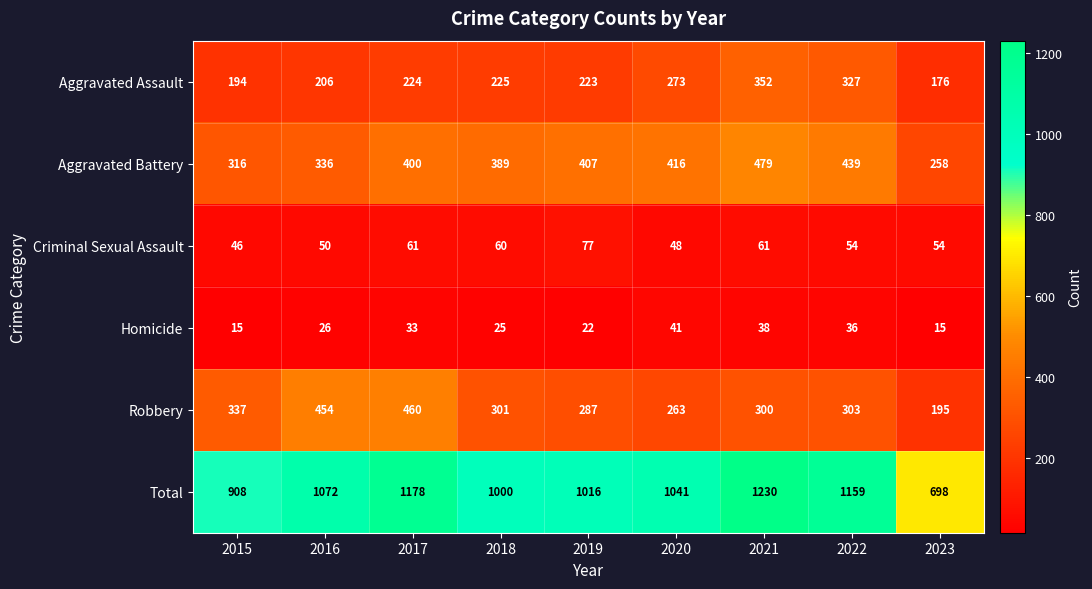

At 2023, list the series in order from smallest to largest.

Homicide, Criminal Sexual Assault, Aggravated Assault, Robbery, Aggravated Battery, Total